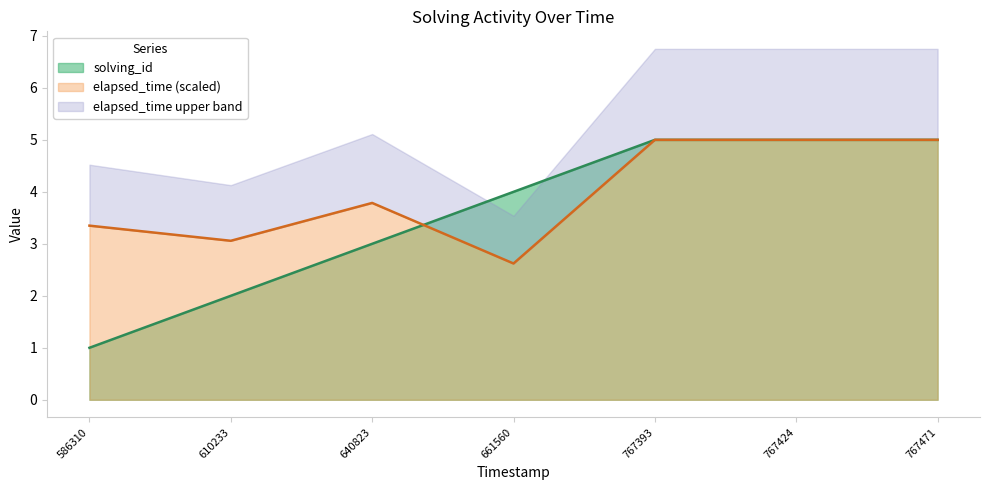

Is it true that elapsed_time (scaled) equals 4.5 at 610233?

False